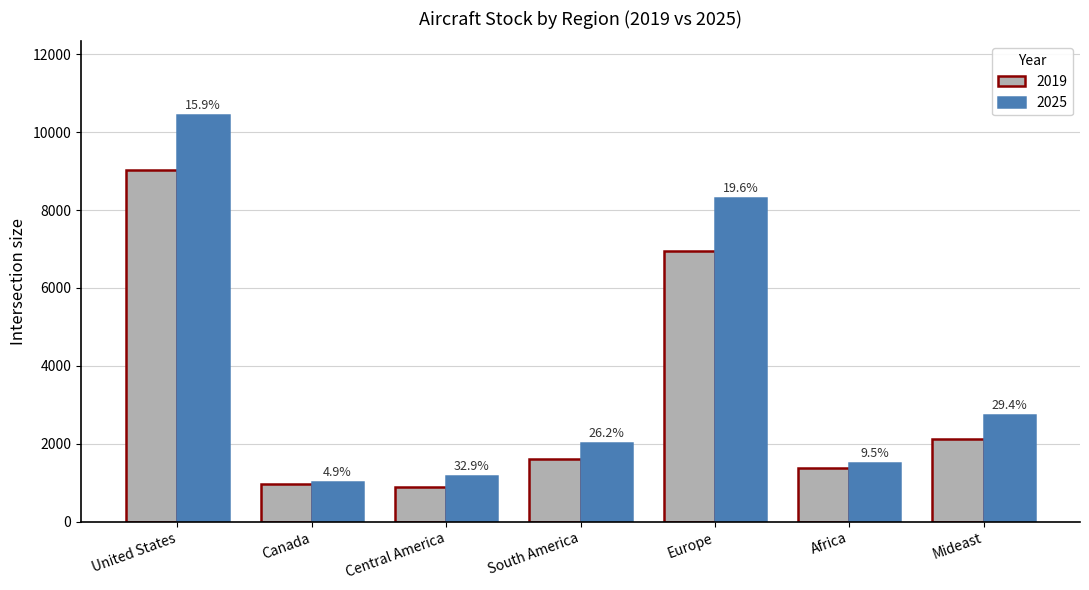

What is the approximate value of 2019 at Central America?

884.3